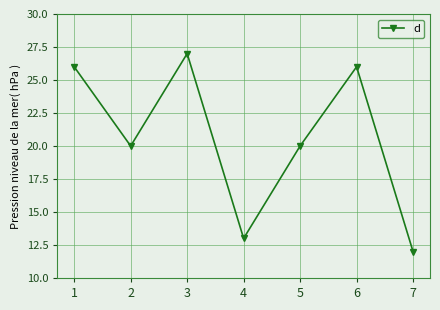

Which has a higher value, 3 or 6?

3